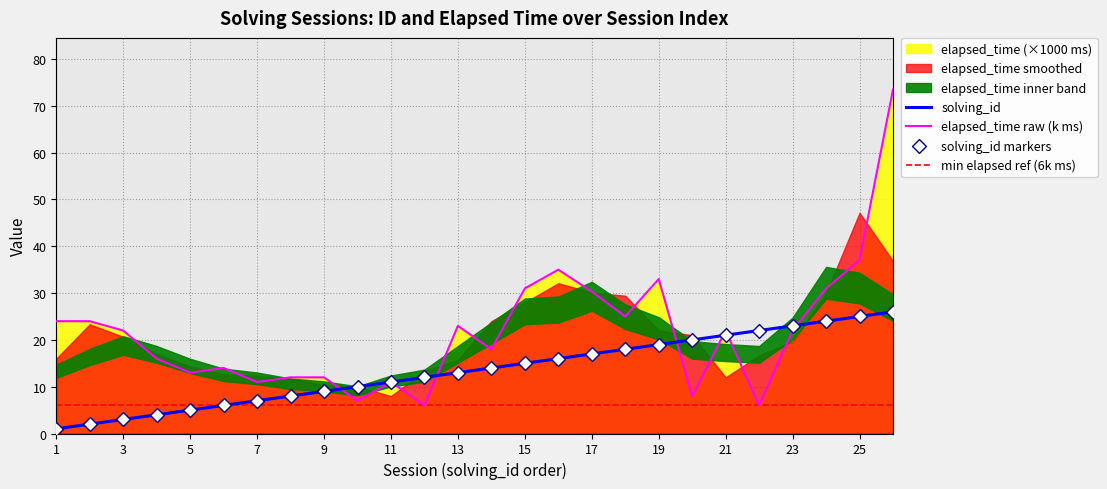

Is the value of solving_id at 3 greater than the value of elapsed_time_k at 5?

No